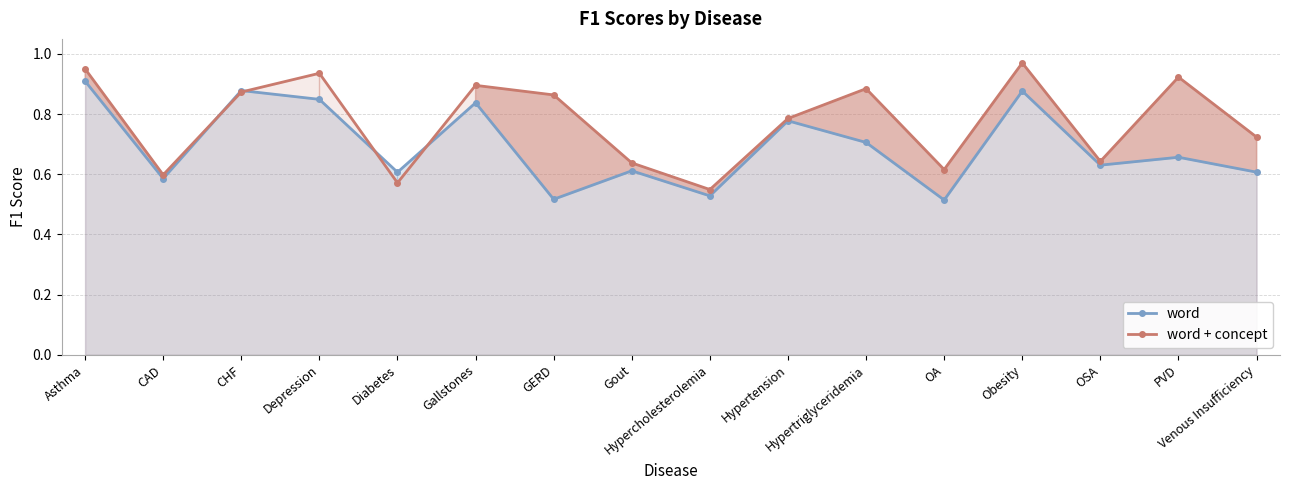

Between Gallstones and OA, which series saw the biggest shift?

word